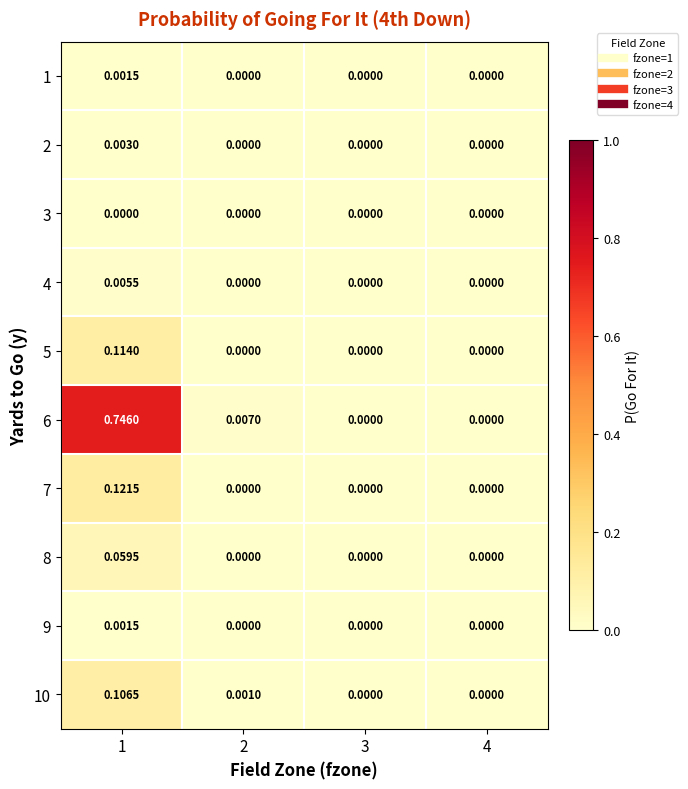

Is the value of 1 at 1 greater than the value of 10 at 3?

Yes